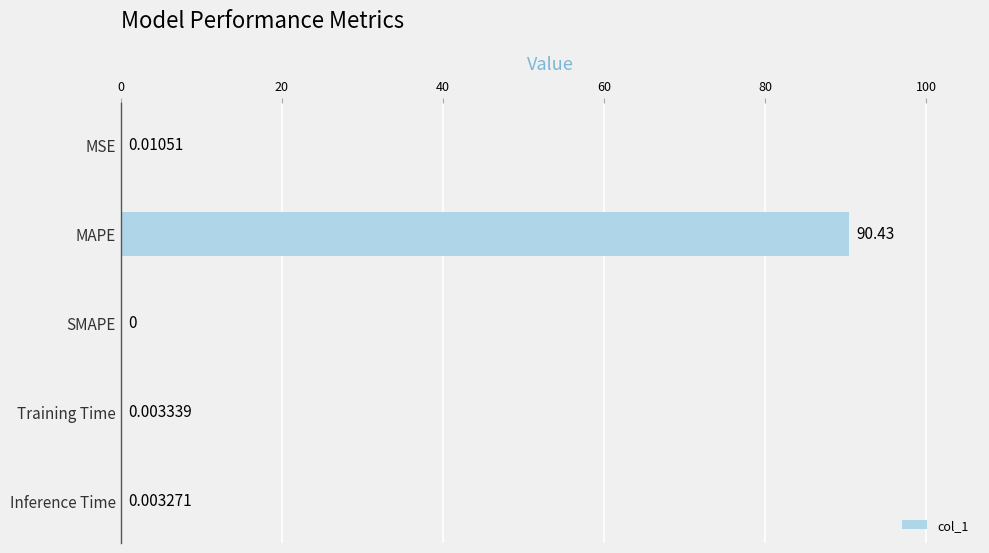

Which category has the highest value across all series?

MAPE